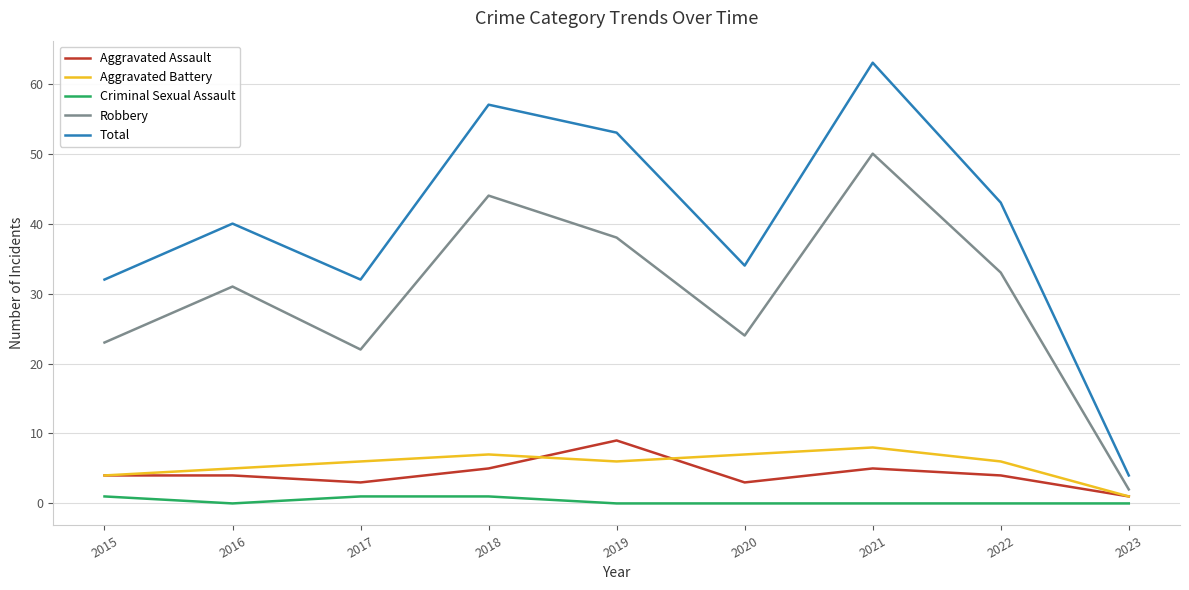

At 2019, list the series in order from smallest to largest.

Criminal Sexual Assault, Aggravated Battery, Aggravated Assault, Robbery, Total